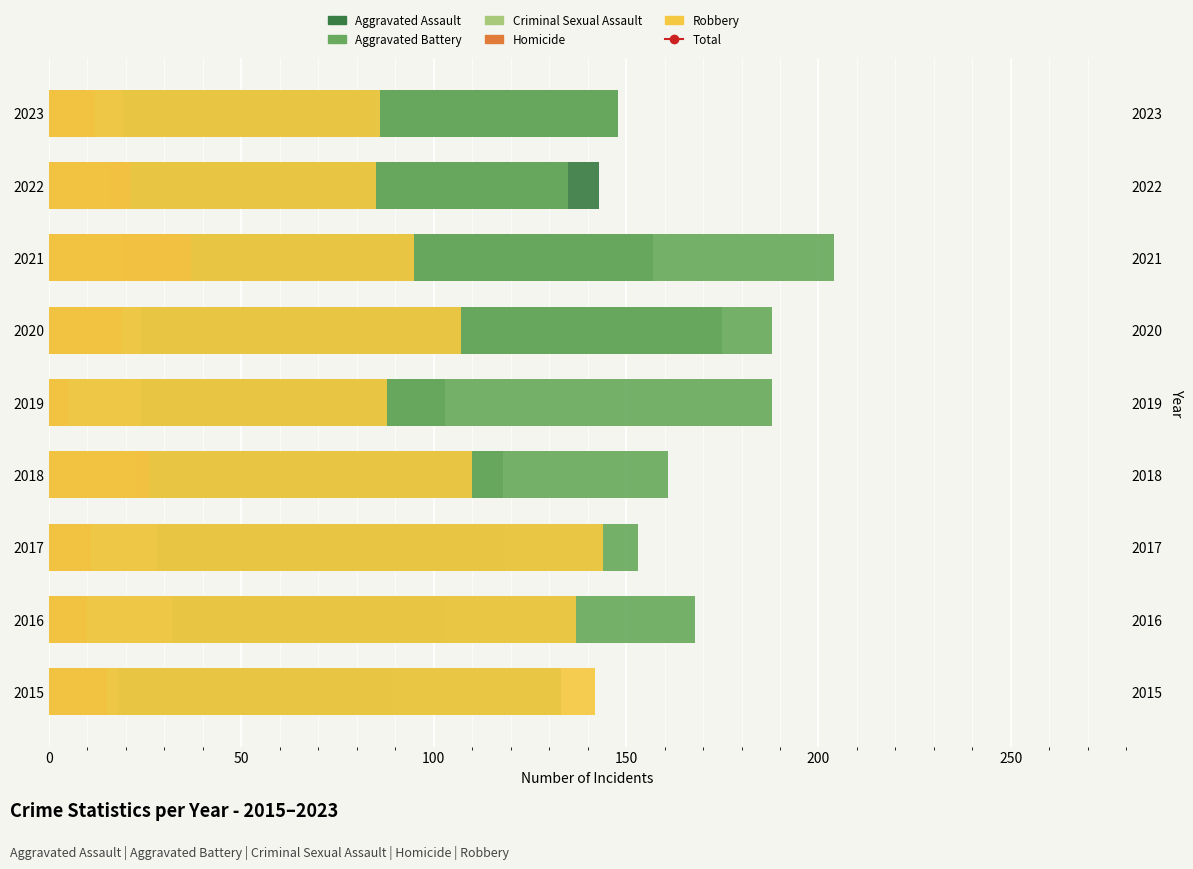

Is the value of Homicide at 2015 greater than the value of Aggravated Assault at 2021?

No